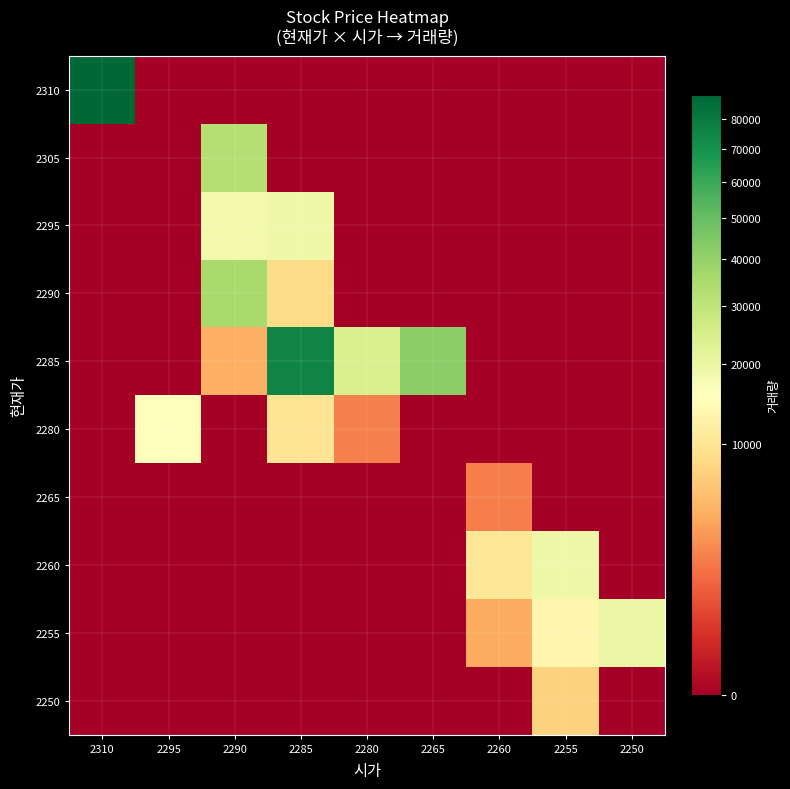

Reading left to right, what are all the values shown in this chart?

2310: 2310=88593	2295=0	2290=0	2285=0	2280=0	2265=0	2260=0	2255=0	2250=0
2305: 2310=0	2295=0	2290=32652	2285=0	2280=0	2265=0	2260=0	2255=0	2250=0
2295: 2310=0	2295=0	2290=18452	2285=19164	2280=0	2265=0	2260=0	2255=0	2250=0
2290: 2310=0	2295=0	2290=35239	2285=8476	2280=0	2265=0	2260=0	2255=0	2250=0
2285: 2310=0	2295=0	2290=4548	2285=75508	2280=24197	2265=41957	2260=0	2255=0	2250=0
2280: 2310=0	2295=15242	2290=0	2285=9837	2280=2260	2265=0	2260=0	2255=0	2250=0
2265: 2310=0	2295=0	2290=0	2285=0	2280=0	2265=0	2260=2181	2255=0	2250=0
2260: 2310=0	2295=0	2290=0	2285=0	2280=0	2265=0	2260=10306	2255=18919	2250=0
2255: 2310=0	2295=0	2290=0	2285=0	2280=0	2265=0	2260=4313	2255=13427	2250=19952
2250: 2310=0	2295=0	2290=0	2285=0	2280=0	2265=0	2260=0	2255=7557	2250=0